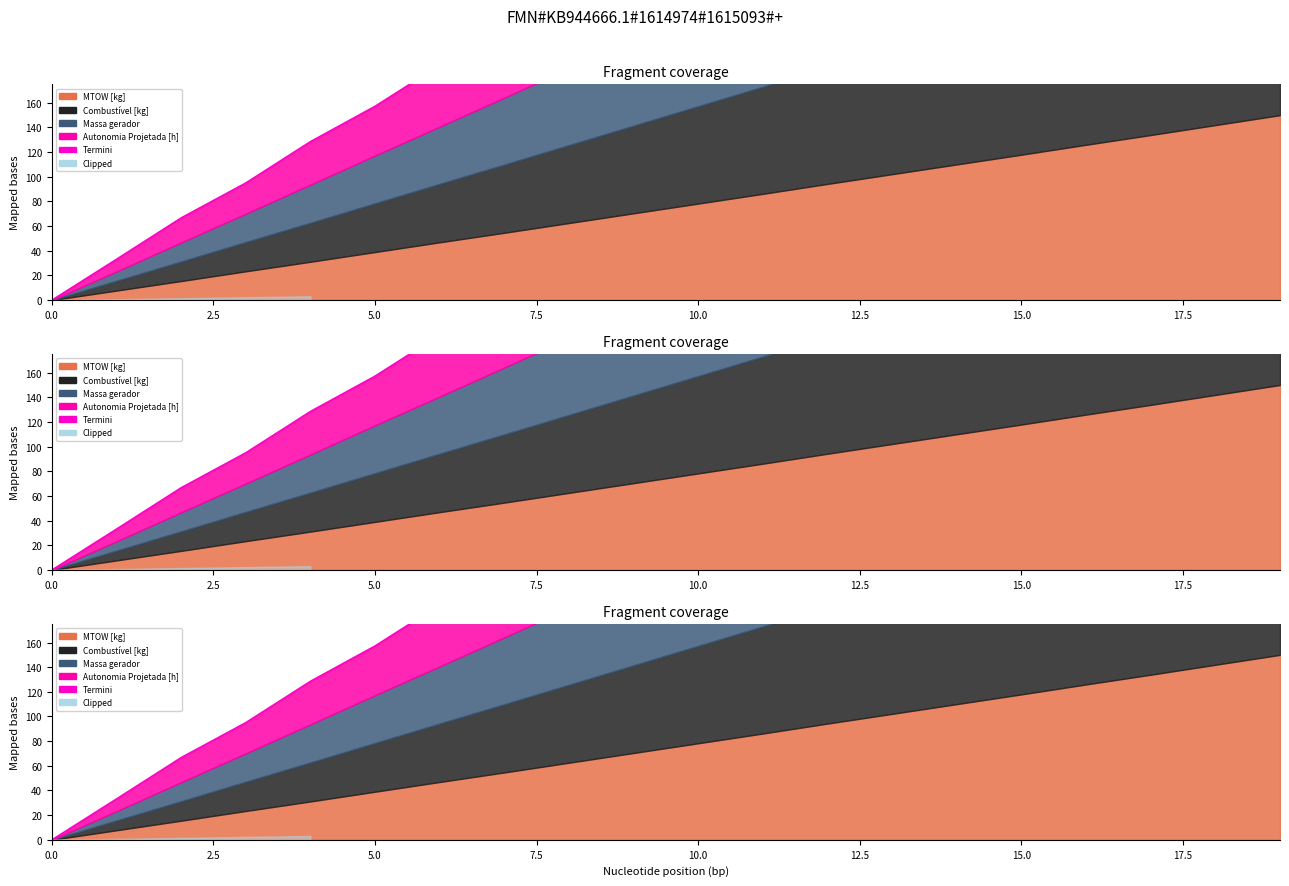

Between 2.5 and 14, which is larger?

14